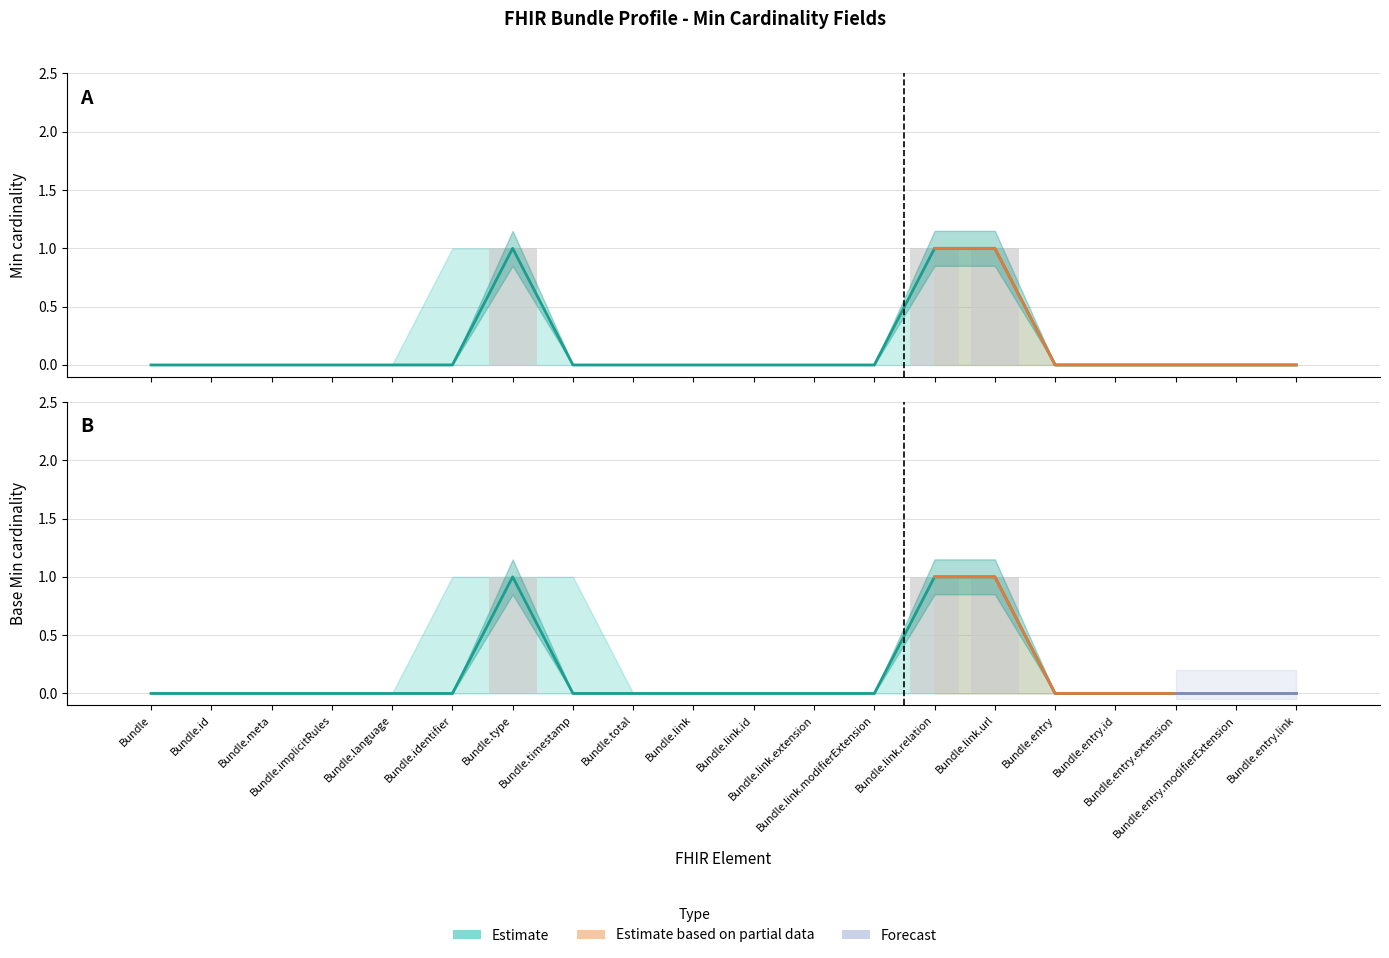

List the labels in order of Base Min value, smallest first.

Bundle, Bundle.id, Bundle.meta, Bundle.implicitRules, Bundle.language, Bundle.identifier, Bundle.timestamp, Bundle.total, Bundle.link, Bundle.link.id, Bundle.link.extension, Bundle.link.modifierExtension, Bundle.entry, Bundle.entry.id, Bundle.entry.extension, Bundle.entry.modifierExtension, Bundle.entry.link, Bundle.type, Bundle.link.relation, Bundle.link.url